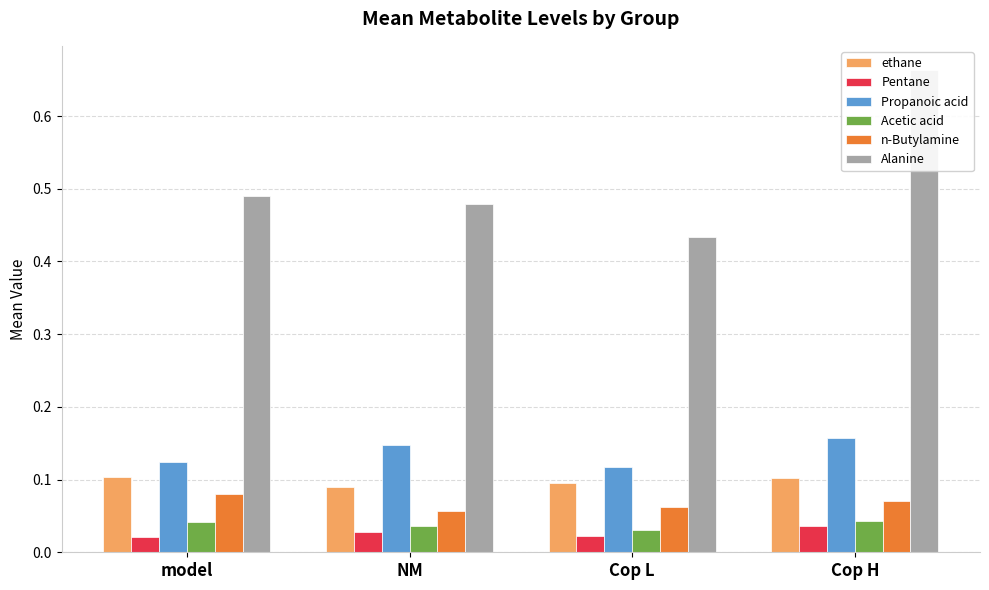

What is the value of the n-Butylamine bar at the 4th from the left?

0.1